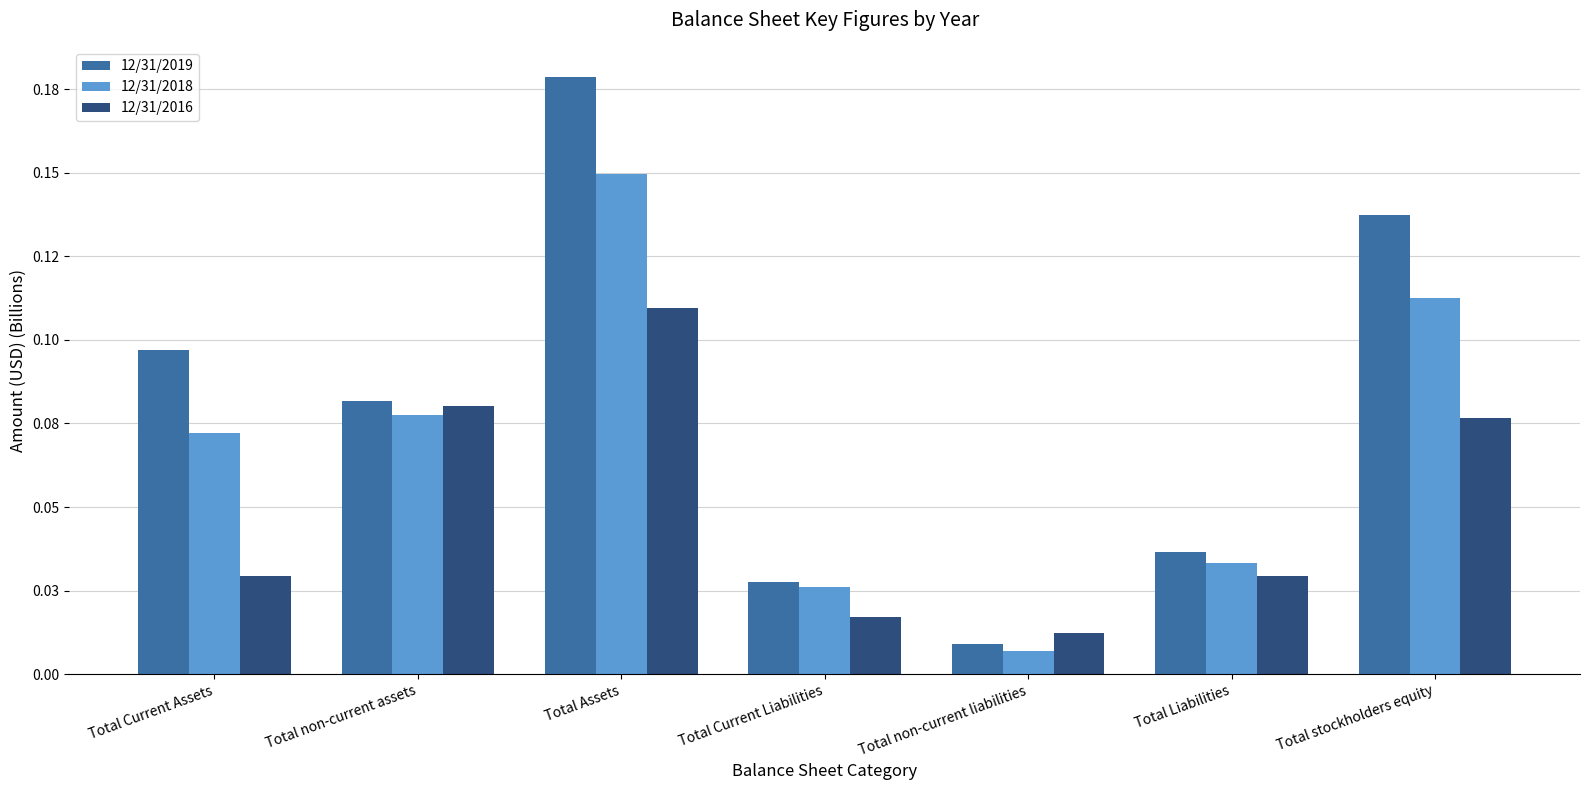

Are the bars grouped side by side (vs. stacked)?

Yes